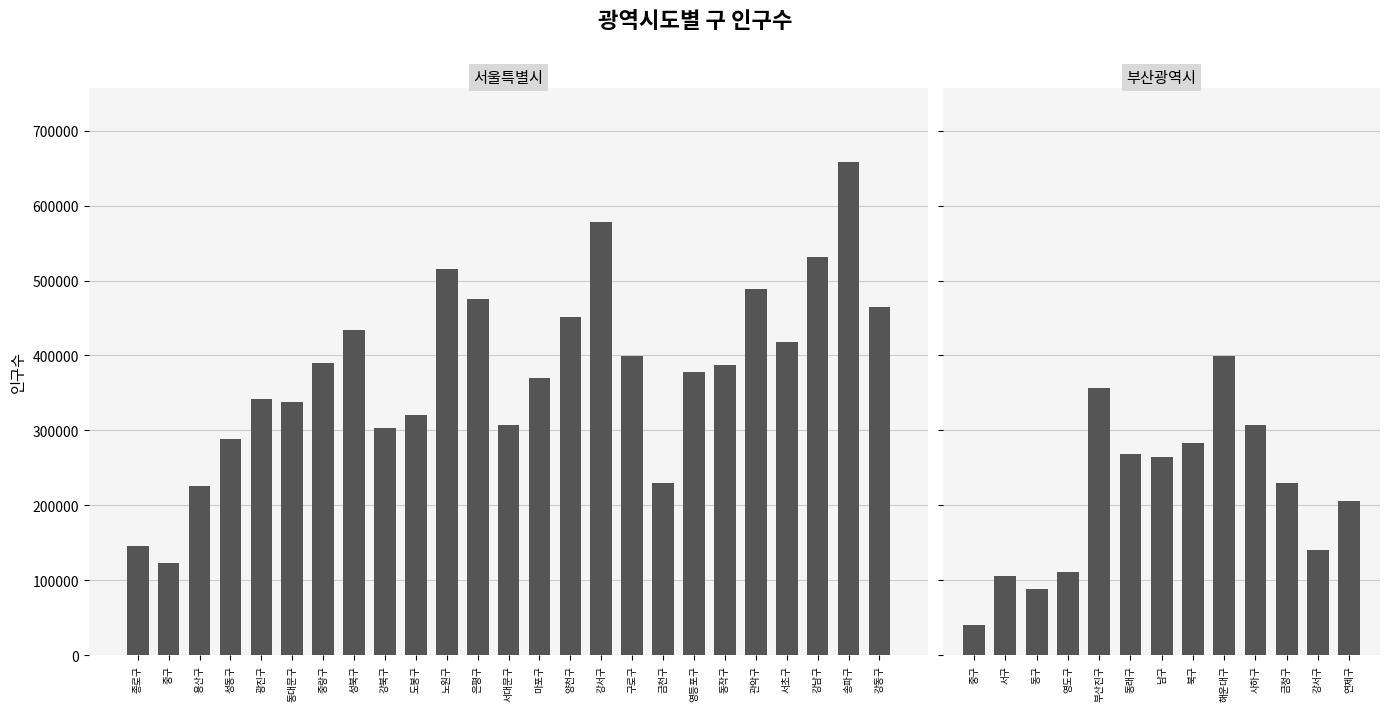

How many series are shown in this chart?

1